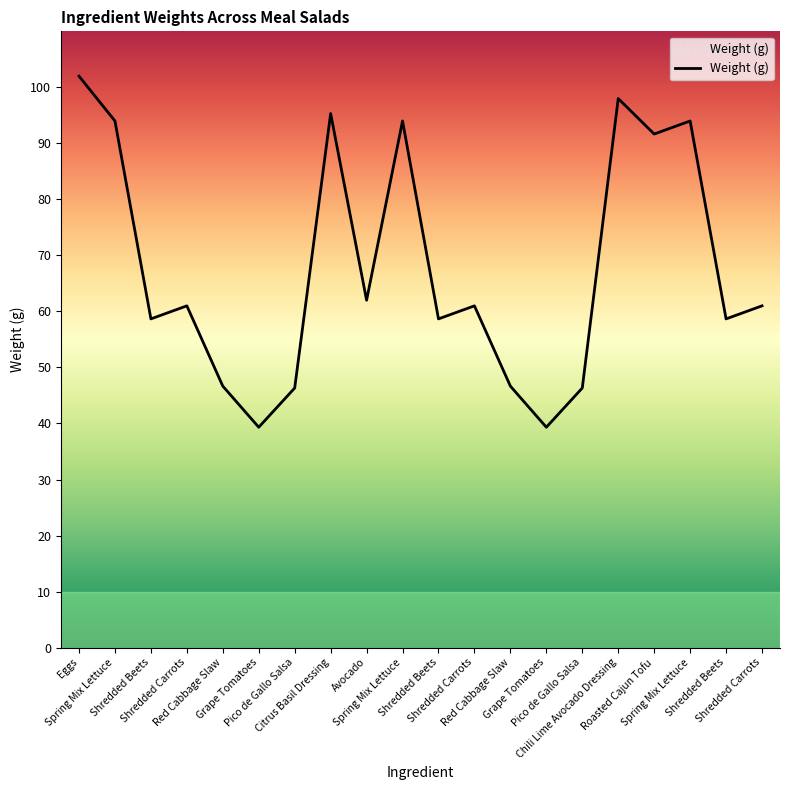

Which has a higher value, Shredded Beets or Spring Mix Lettuce?

Spring Mix Lettuce